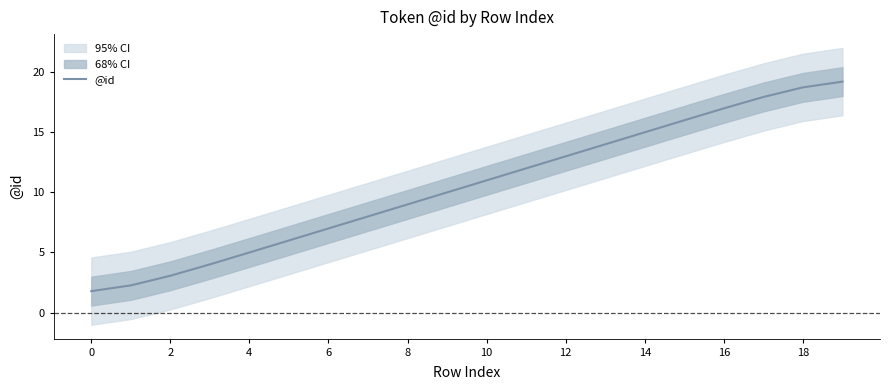

What is the lowest value of the @id series?

1.8